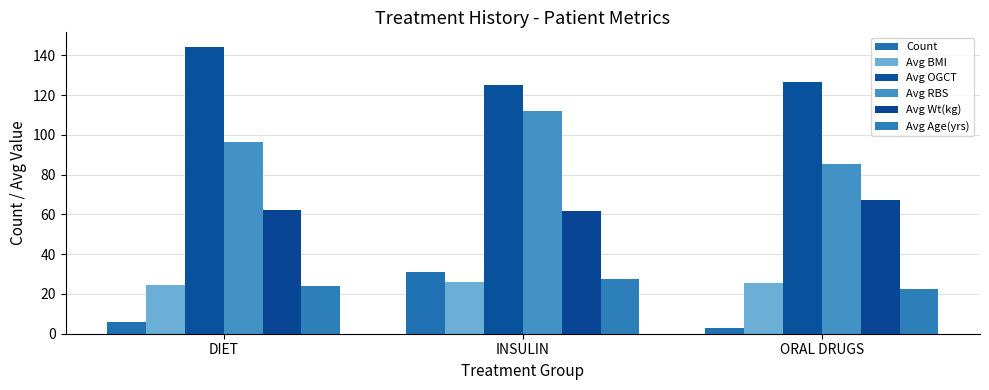

What are all the series names shown in the legend?

Count, Avg BMI, Avg OGCT, Avg RBS, Avg Wt(kg), Avg Age(yrs)